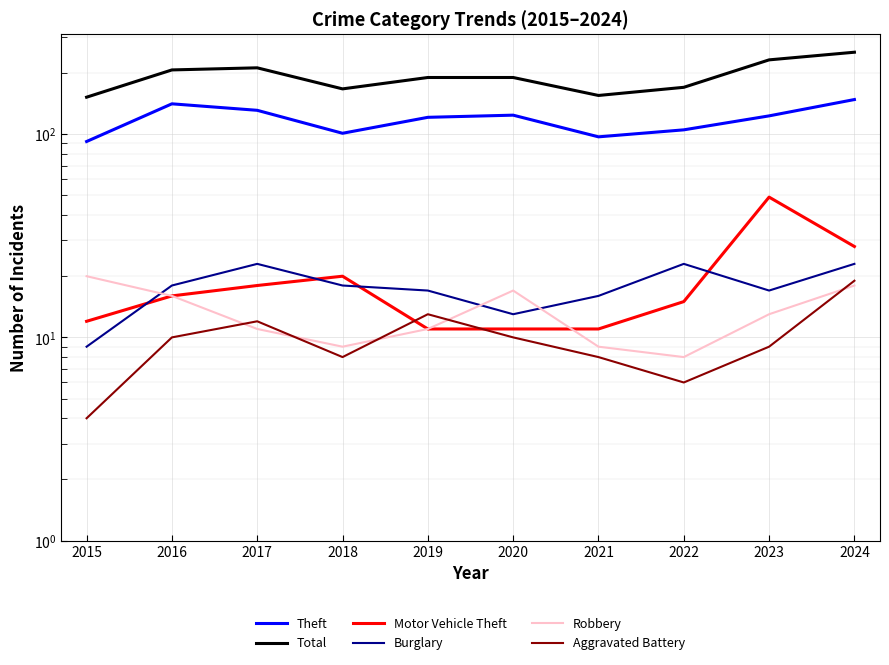

What is the total value across all series at 2018?

323